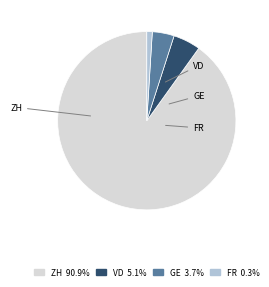

Does VD account for over 50% of the chart?

No